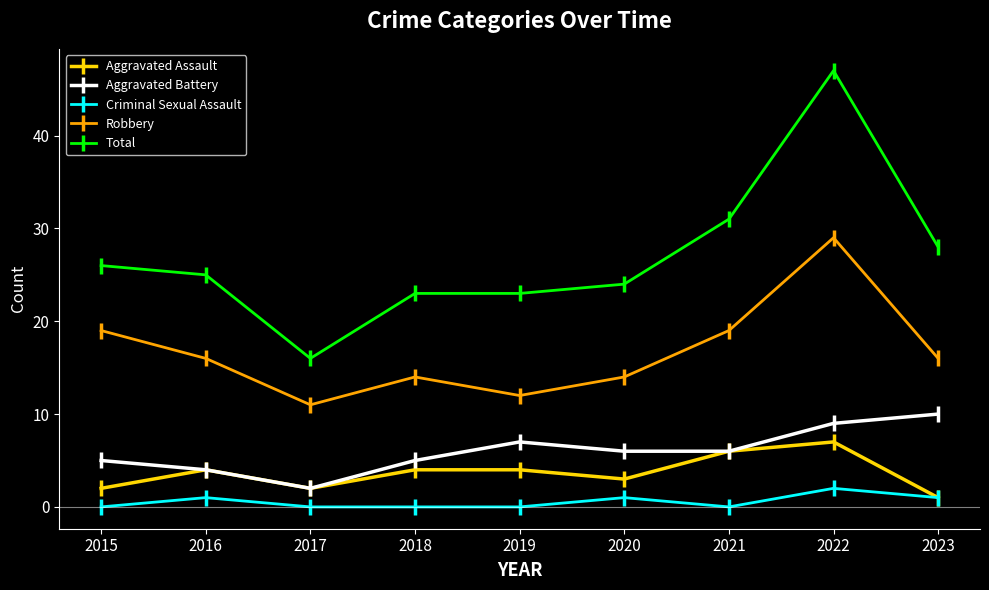

At 2015, list the series in order from smallest to largest.

Criminal Sexual Assault, Aggravated Assault, Aggravated Battery, Robbery, Total